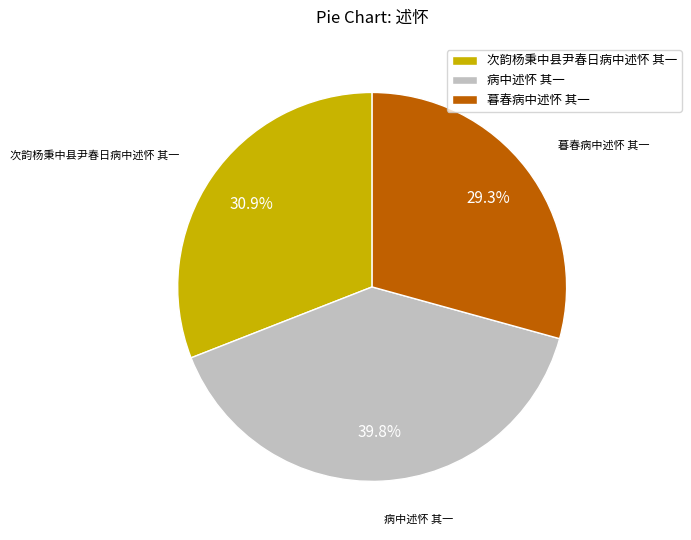

To the nearest percent, what is the combined percentage of 次韵杨秉中县尹春日病中述怀 其一 and 病中述怀 其一?

71%